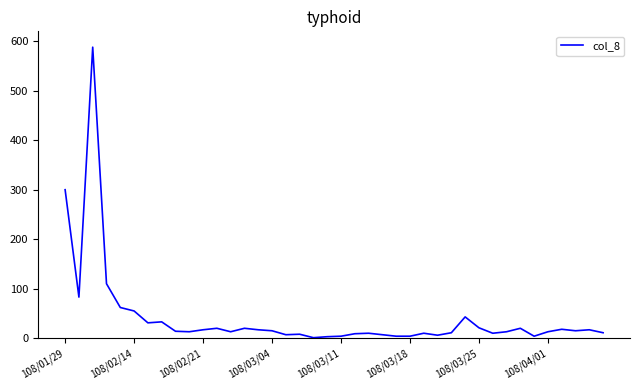

What is the greatest value displayed?

588